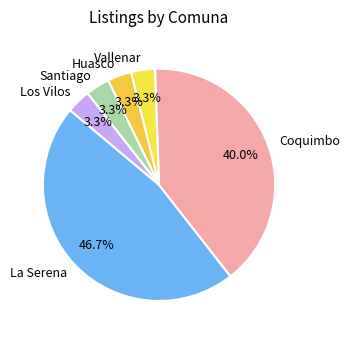

The Coquimbo slice represents 49% of the pie. True or false?

False